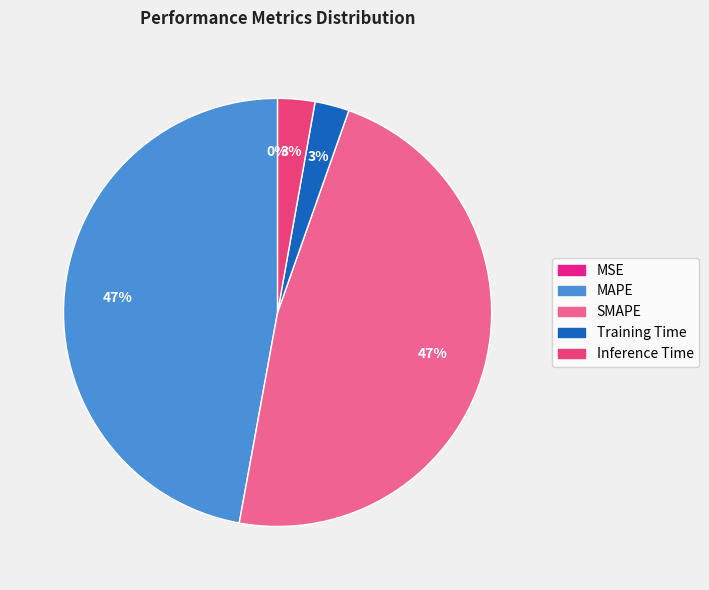

How many slices are in this pie chart?

5